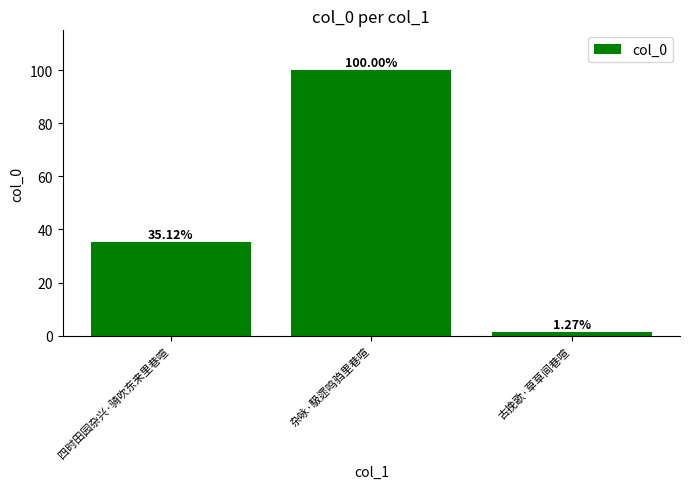

Between 杂咏·馺遝鸣驺里巷喧 and 四时田园杂兴·骑吹东来里巷喧, which is larger?

杂咏·馺遝鸣驺里巷喧